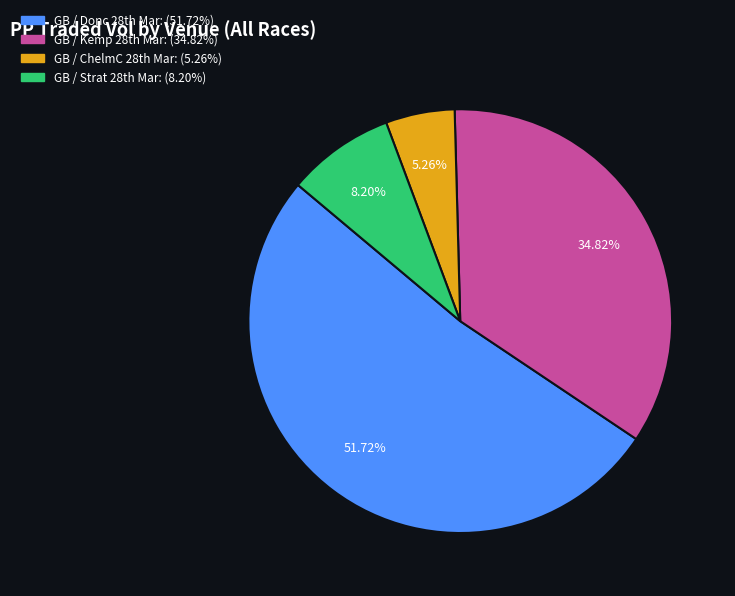

Is there any slice that represents more than half of the pie?

Yes